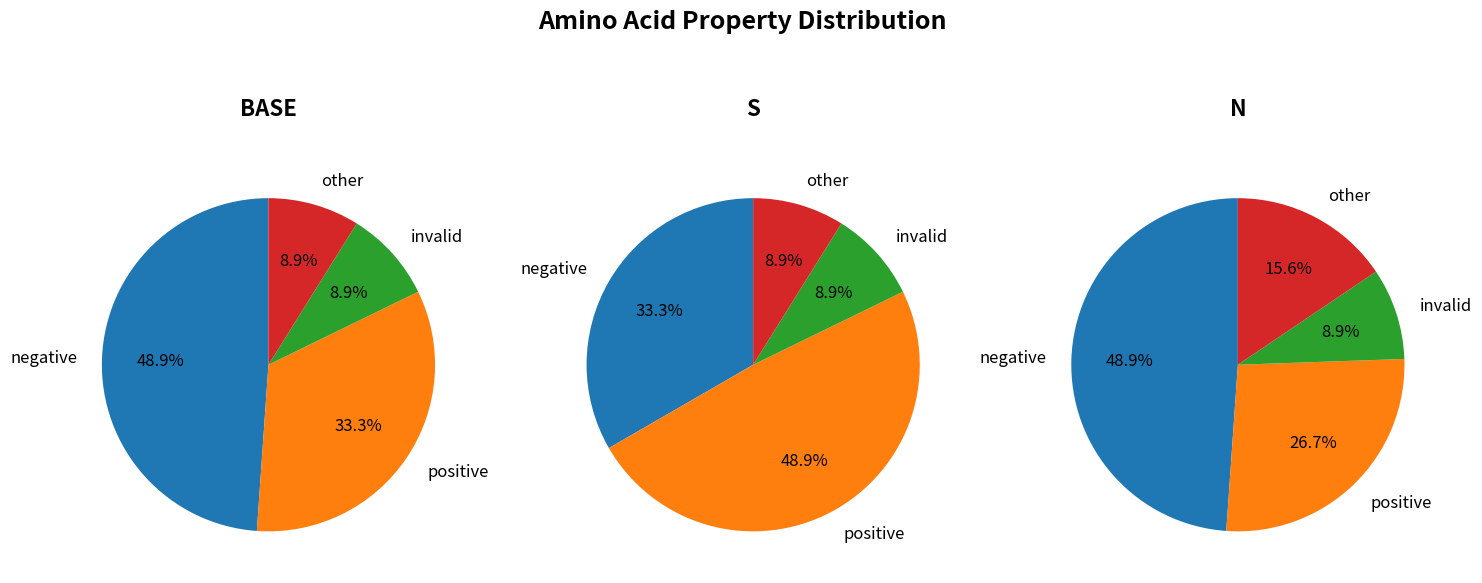

How many segments does this pie chart have?

4